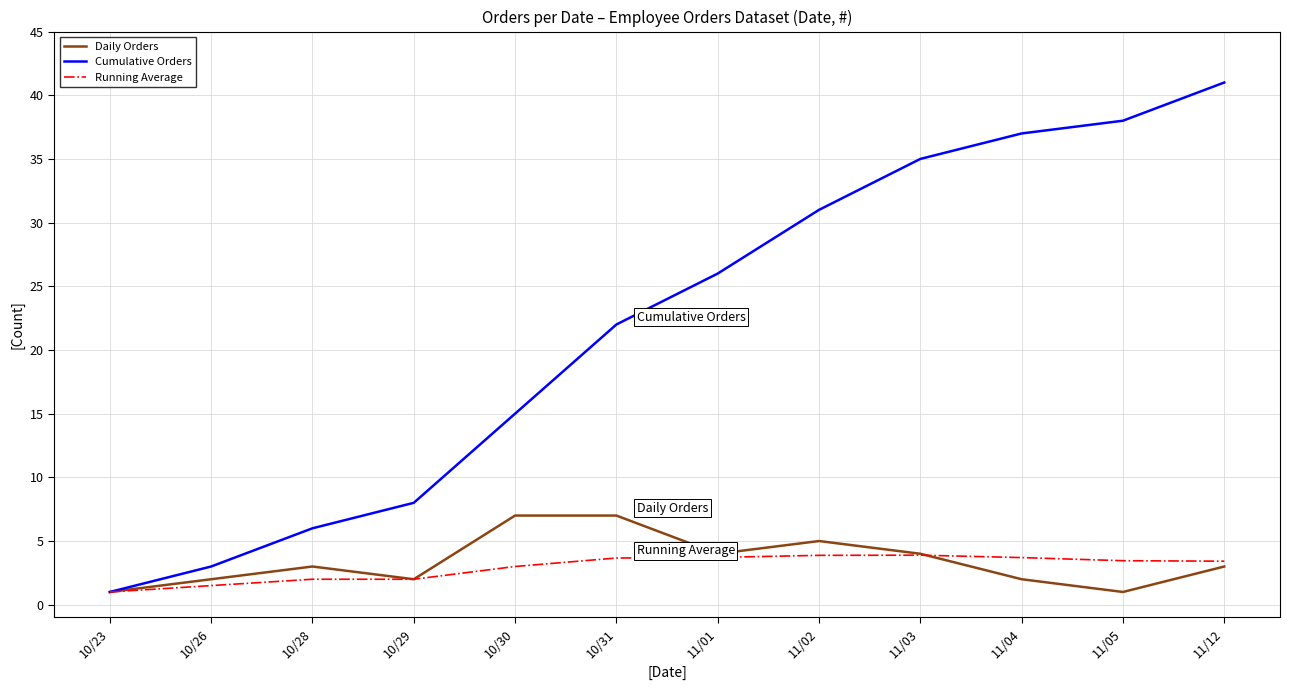

How many interior local valleys does the Daily Orders series have?

3